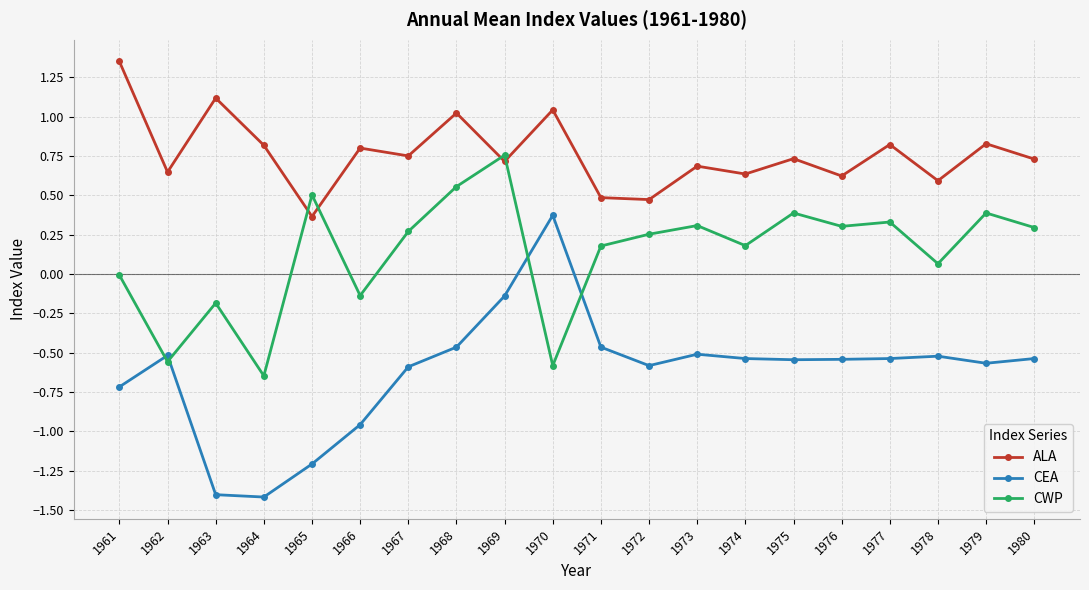

Which series has the largest range (max minus min)?

CEA